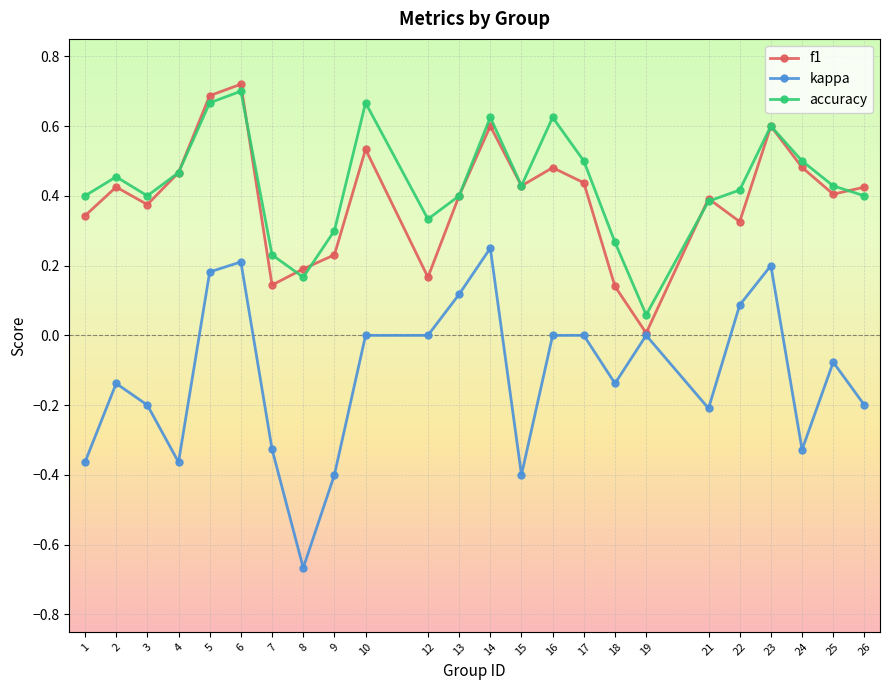

Which series has the largest total across all categories?

accuracy